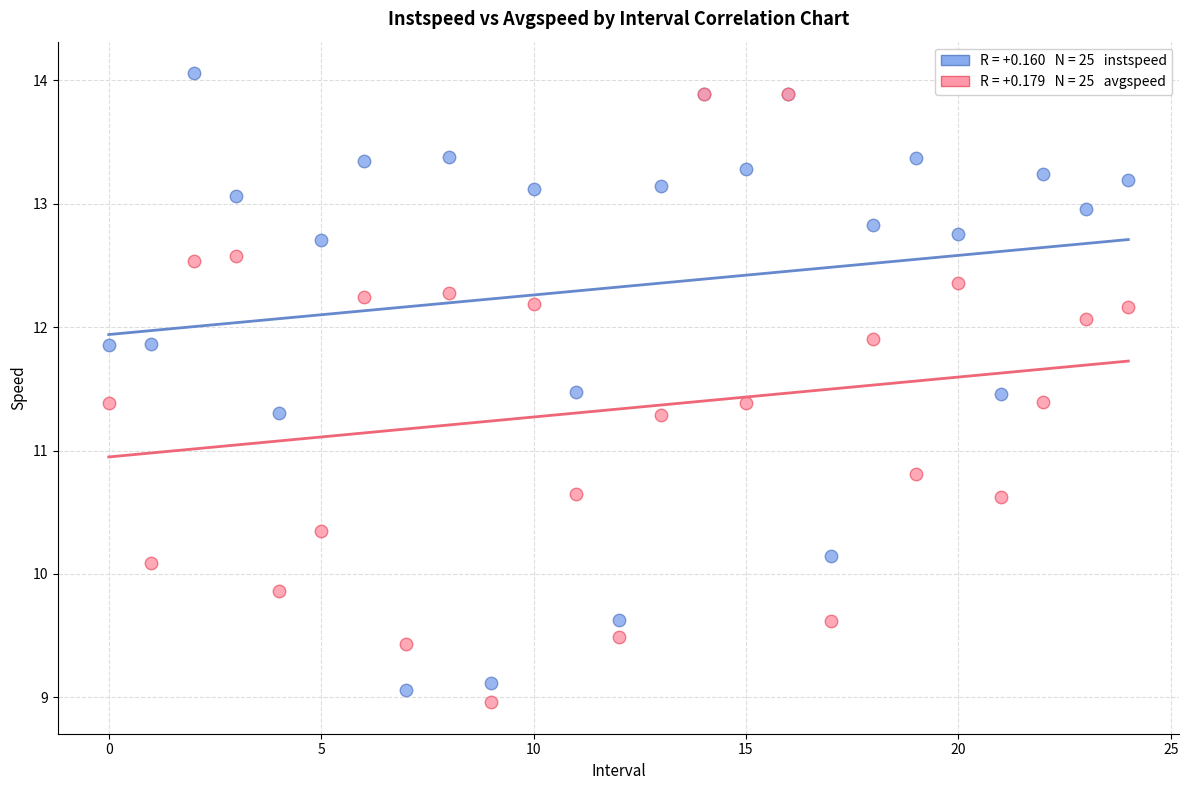

Across all series, what Y value is closest to 11?

10.8